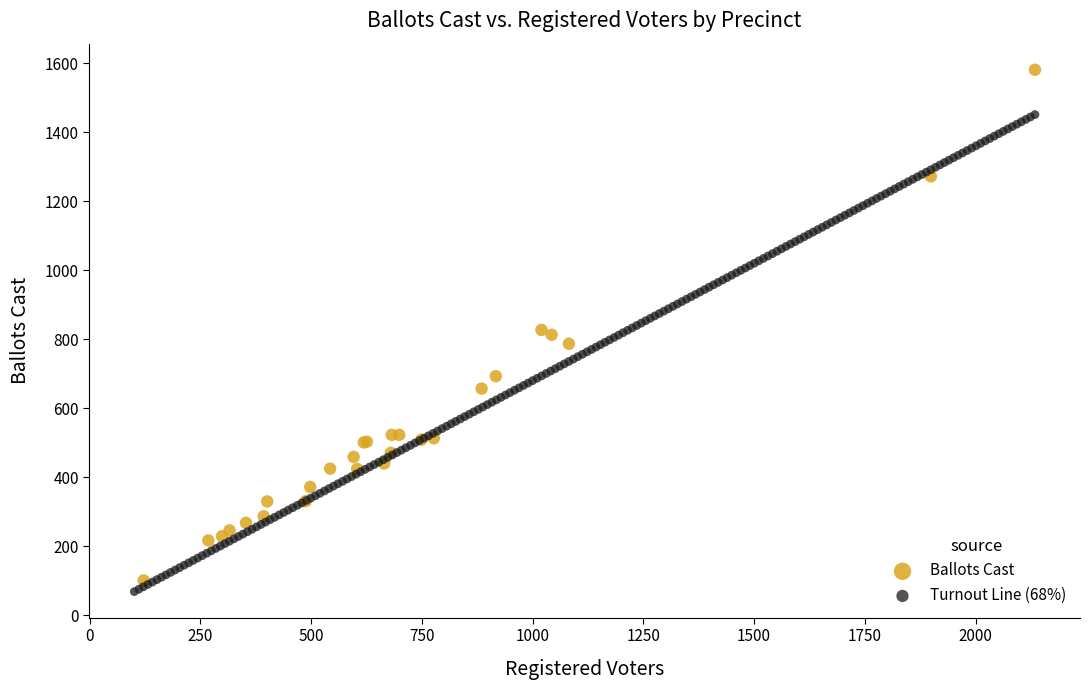

Which series has the widest spread of Y values?

Ballots Cast